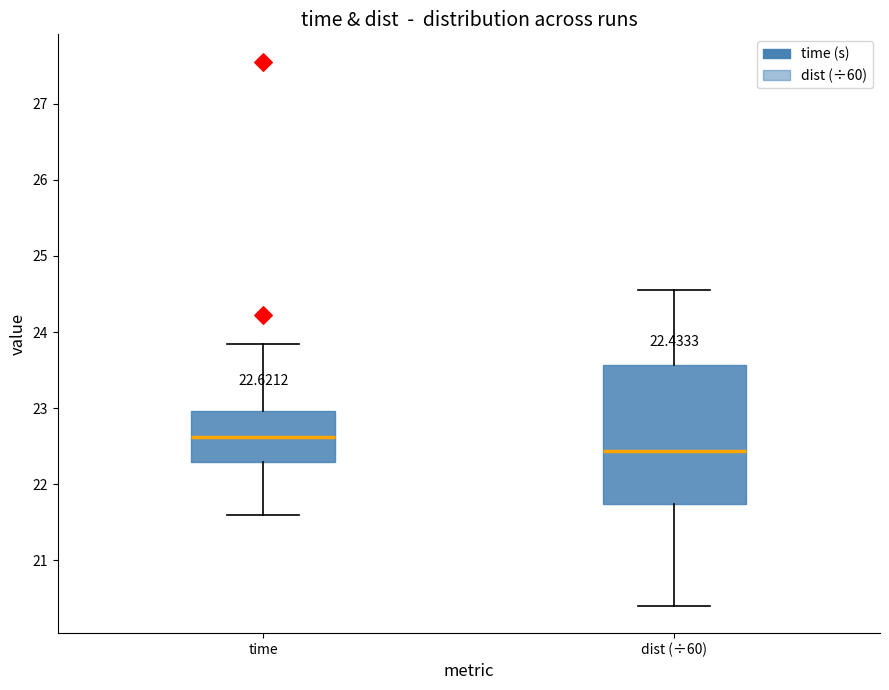

Which box's median line is the highest?

time